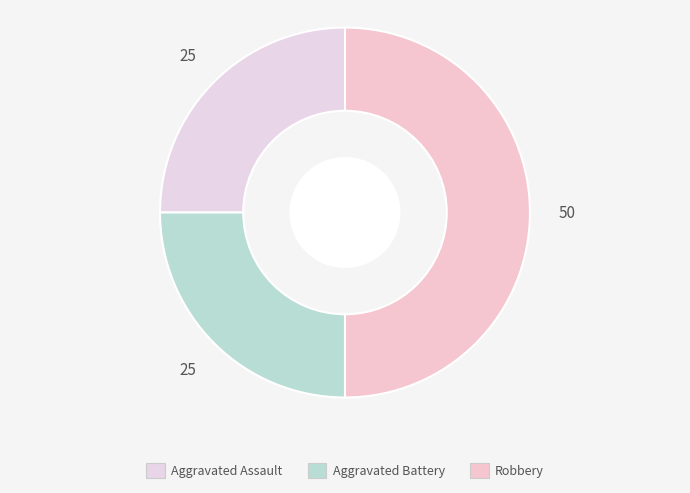

What is the ratio of the value at Aggravated Assault to the value at Robbery?

0.5